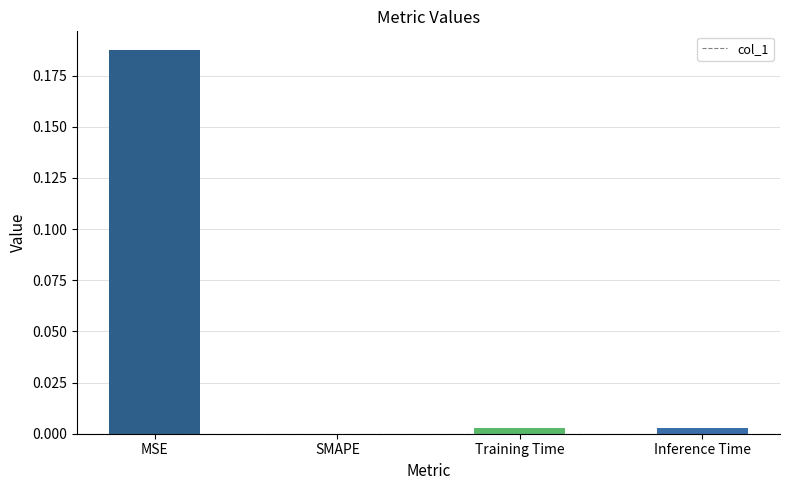

Between Training Time and MSE, which is larger?

MSE